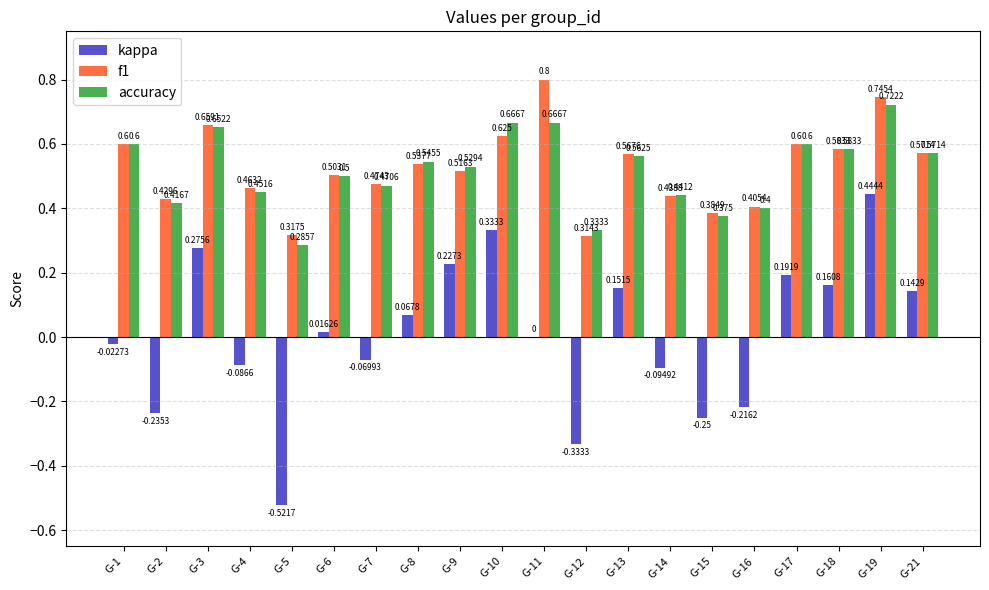

Which series has the largest total across all categories?

f1